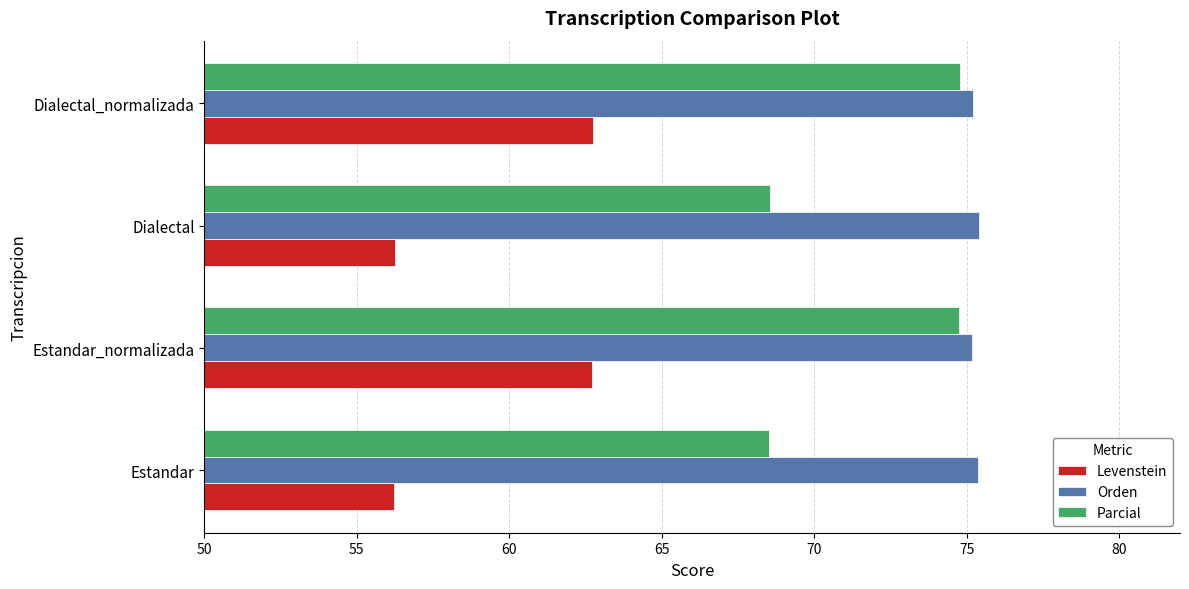

Rank the series by their average value, from highest to lowest.

Orden, Parcial, Levenstein